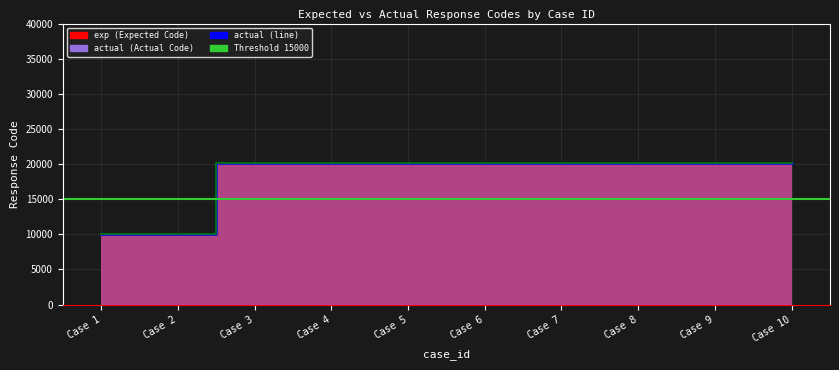

At how many categories does at least one series exceed 11834?

8